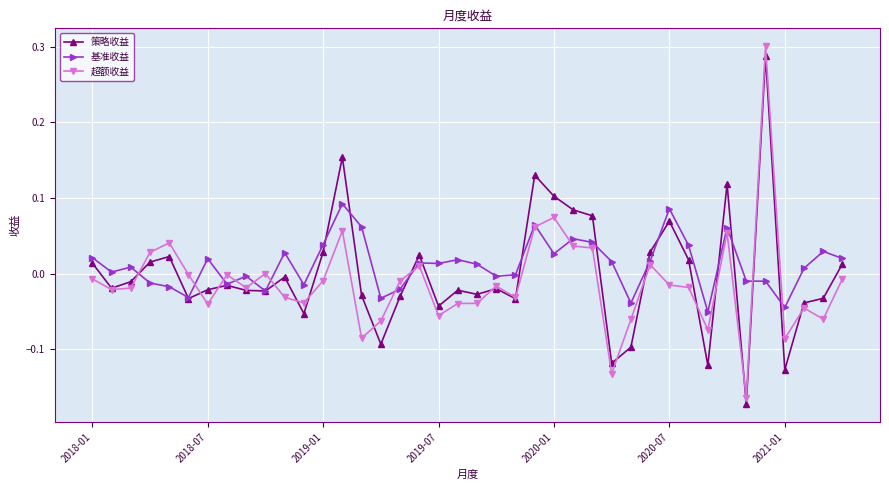

True or false: 基准收益 has more than 2 interior local peaks.

True